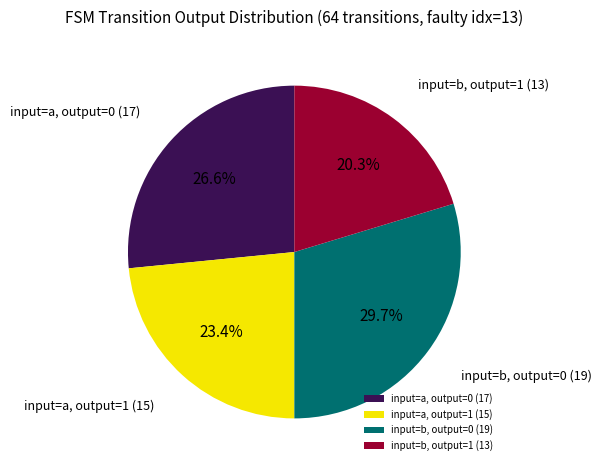

Which category has the biggest portion of the pie?

input=b, output=0 (19)